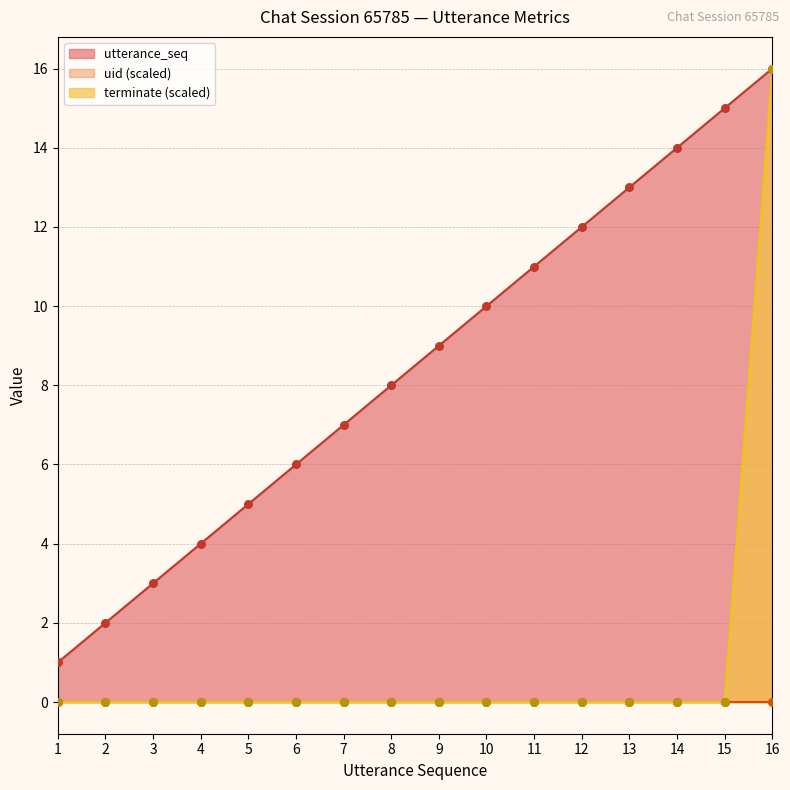

Is the value of utterance_seq at 13 greater than the value of terminate at 2?

Yes